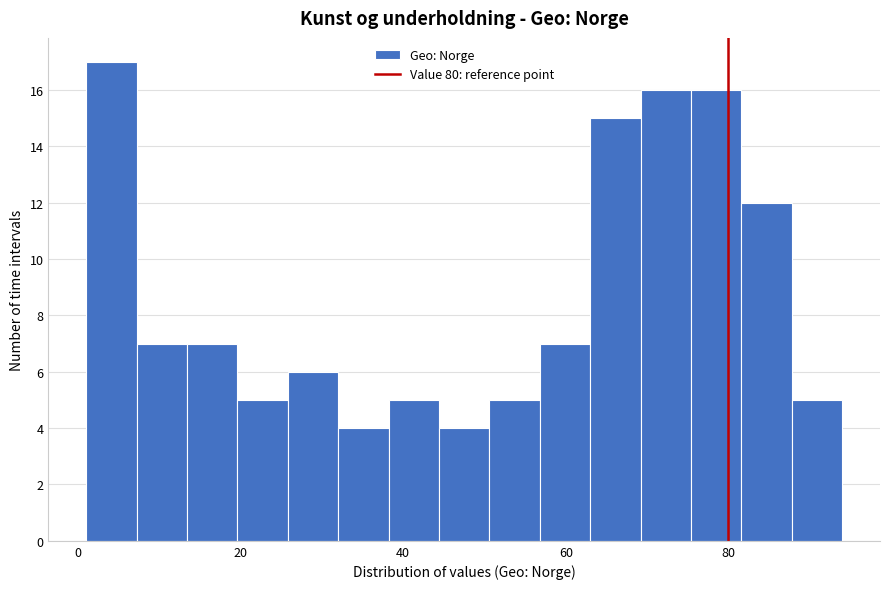

Around what value on the x-axis is the tallest bar? Give the approximate position of its centre, as read against the axis.

4